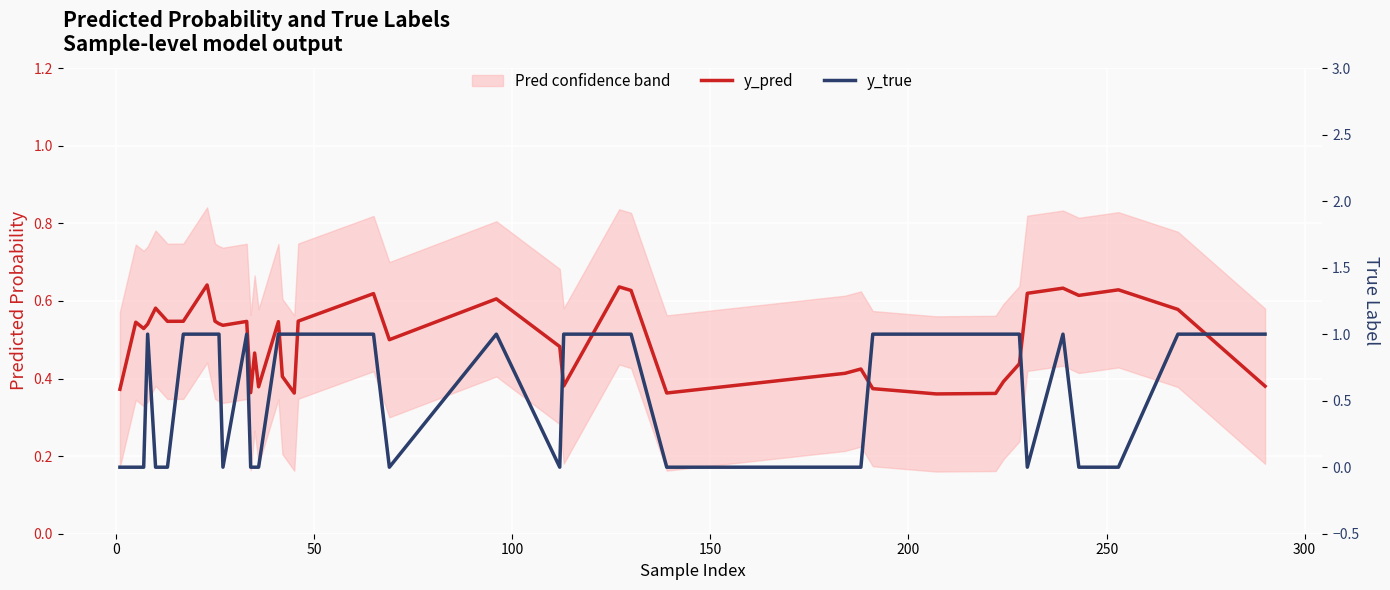

In y_true, how many points are lower than both neighbors (excluding endpoints)?

4